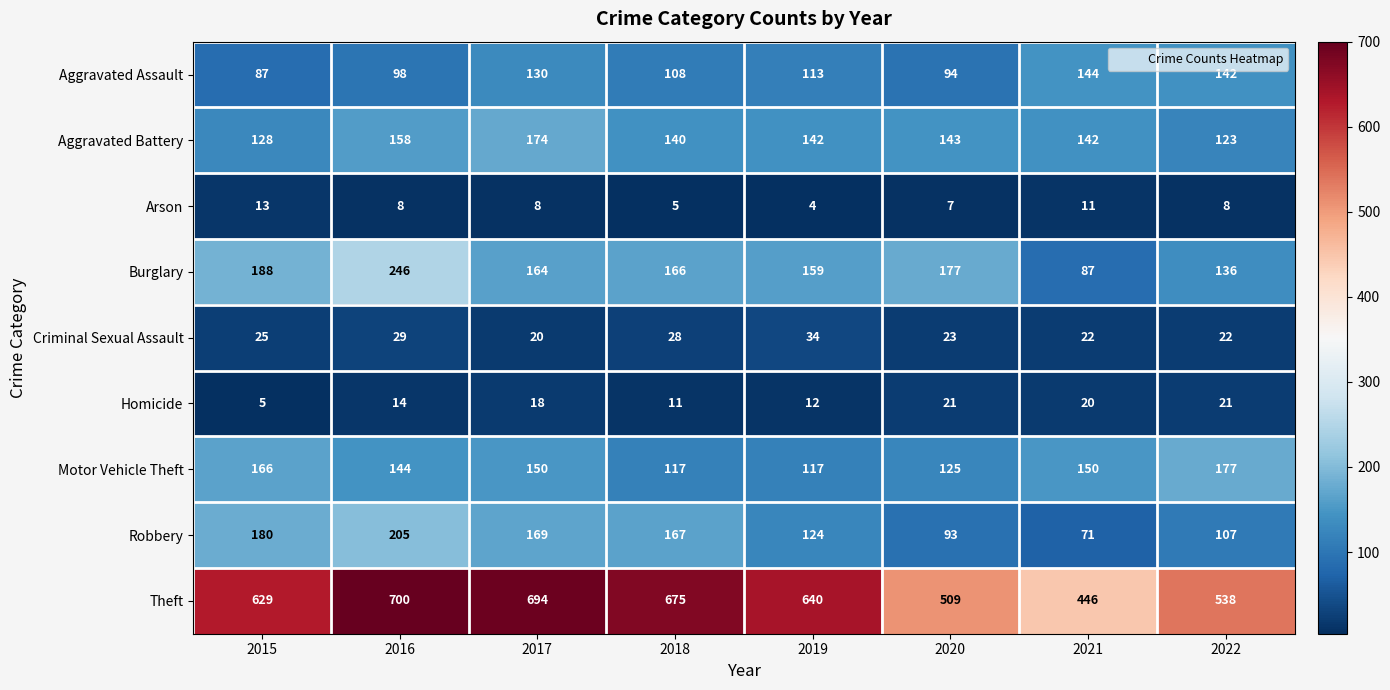

Between 2015 and 2019, which series saw the biggest shift?

Robbery